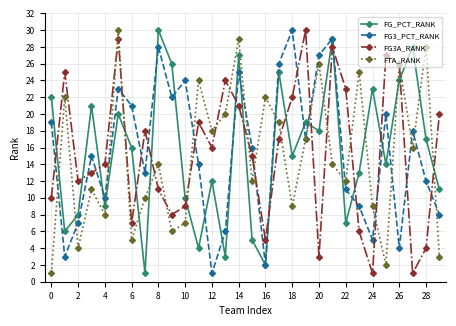

In FTA_RANK, how many points are lower than both neighbors (excluding endpoints)?

10